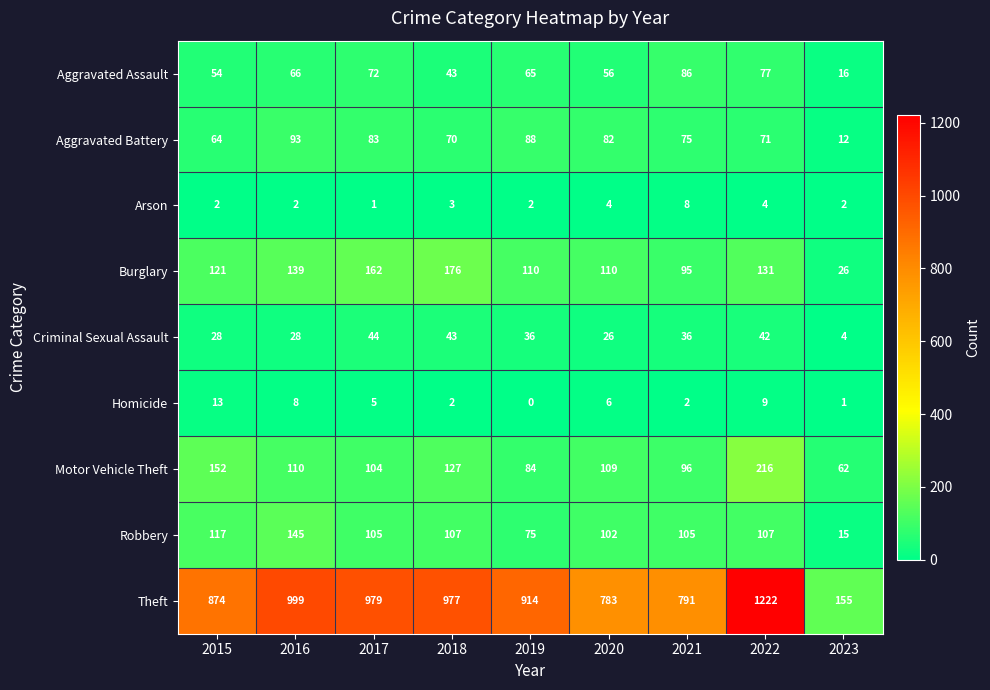

How many series are shown in this chart?

9